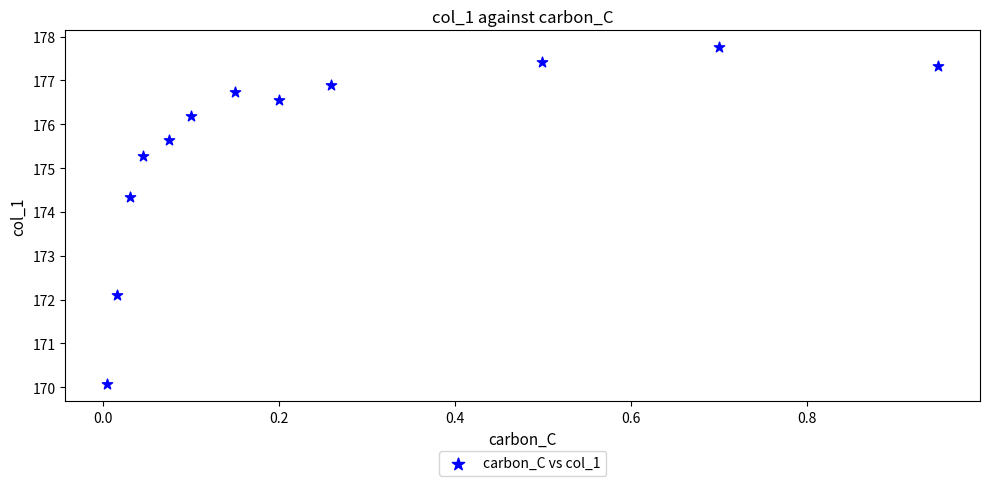

What Y value in the scatter plot is closest to 173?

172.1